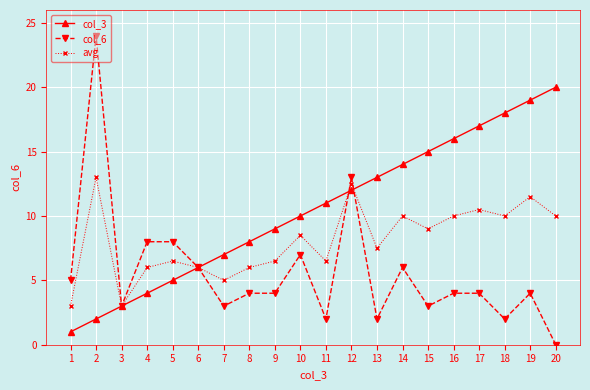

The col_3 series shows 11.0 at 11. True or false?

True